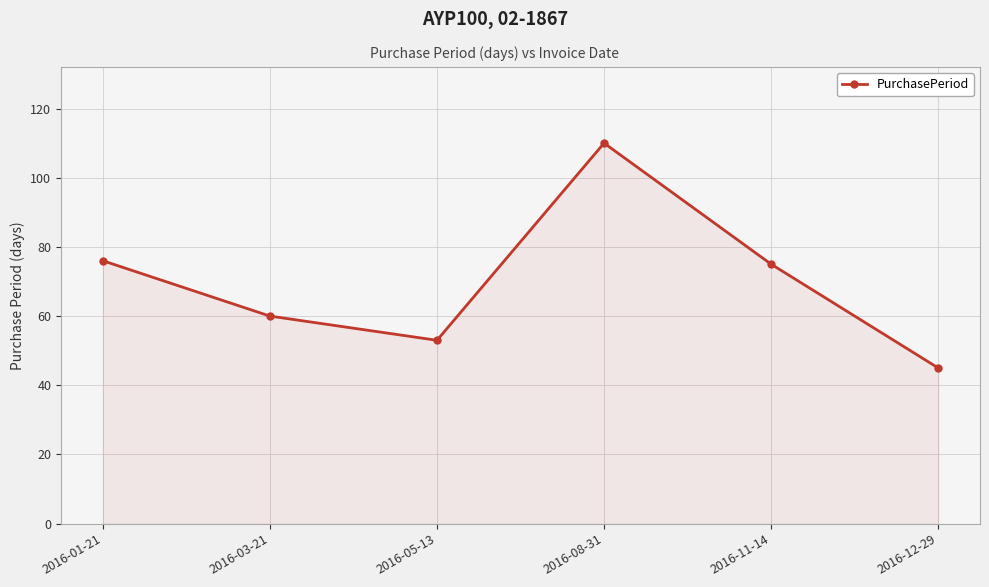

What is the difference between the maximum and minimum values?

65